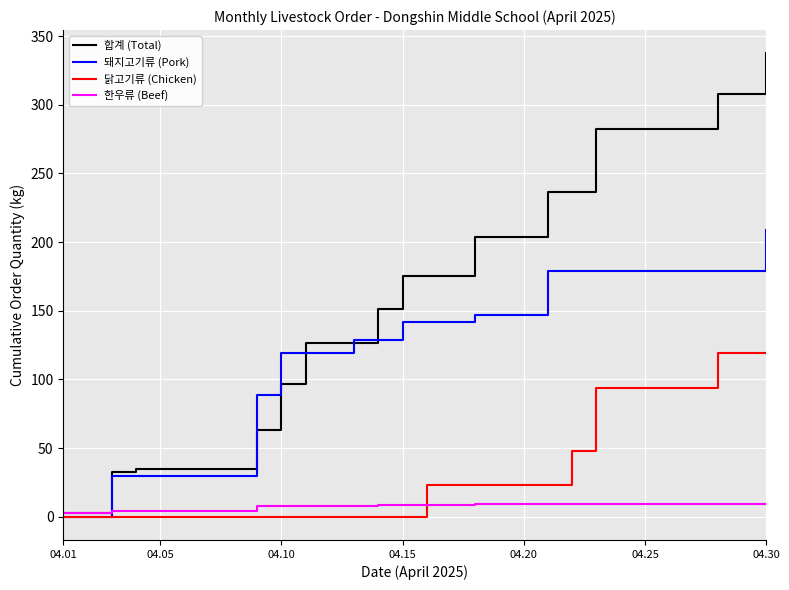

List the series in order of their overall mean, lowest first.

한우류 (Beef), 닭고기류 (Chicken), 돼지고기류 (Pork), 합계 (Total)